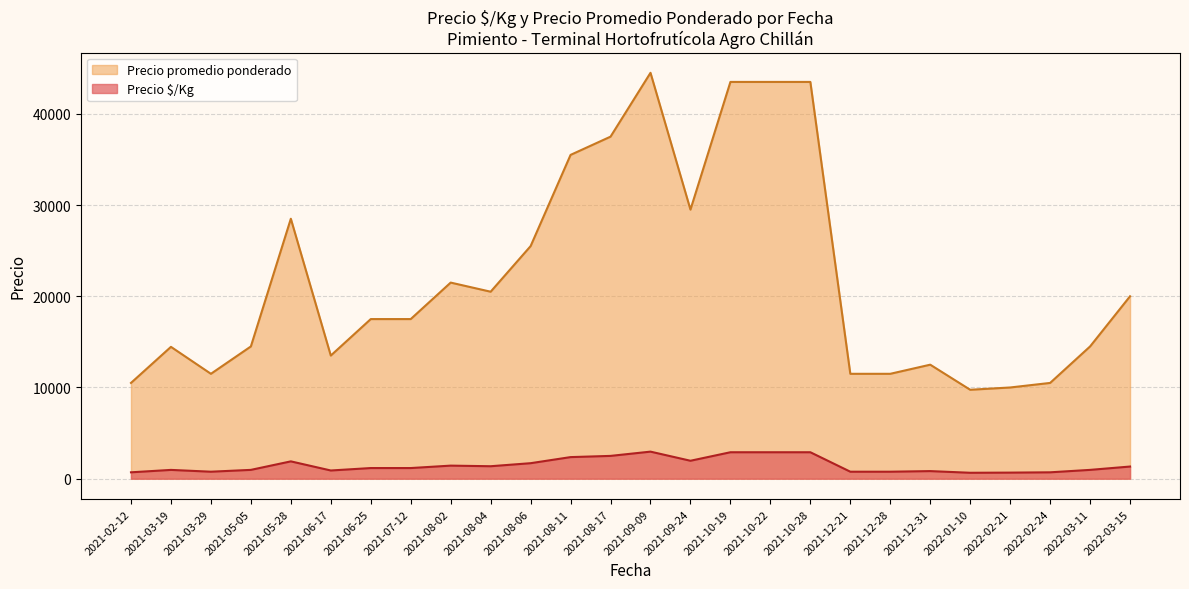

How many lines are shown in the chart?

2